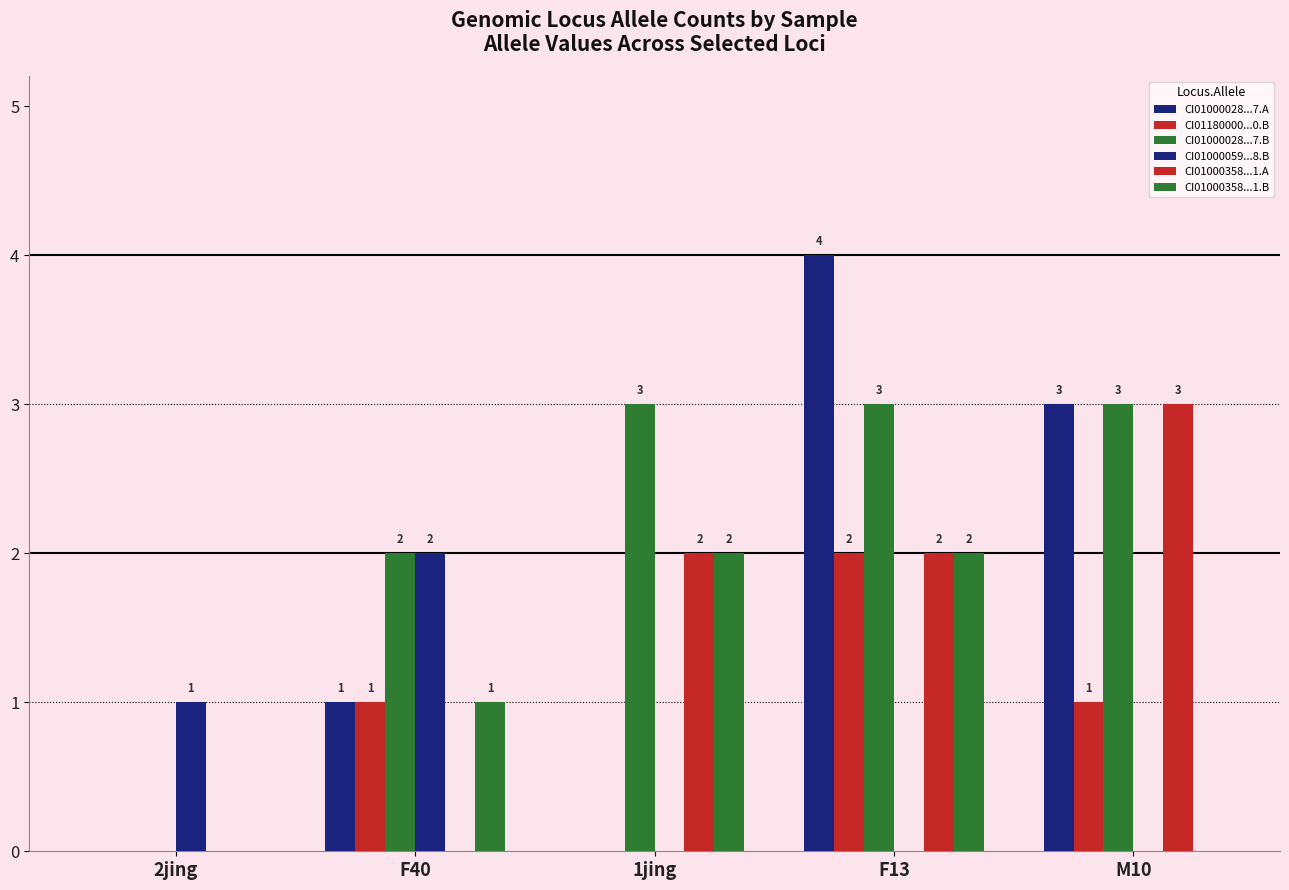

The value of CI01180000...0.B at M10 is 1. True or false?

True